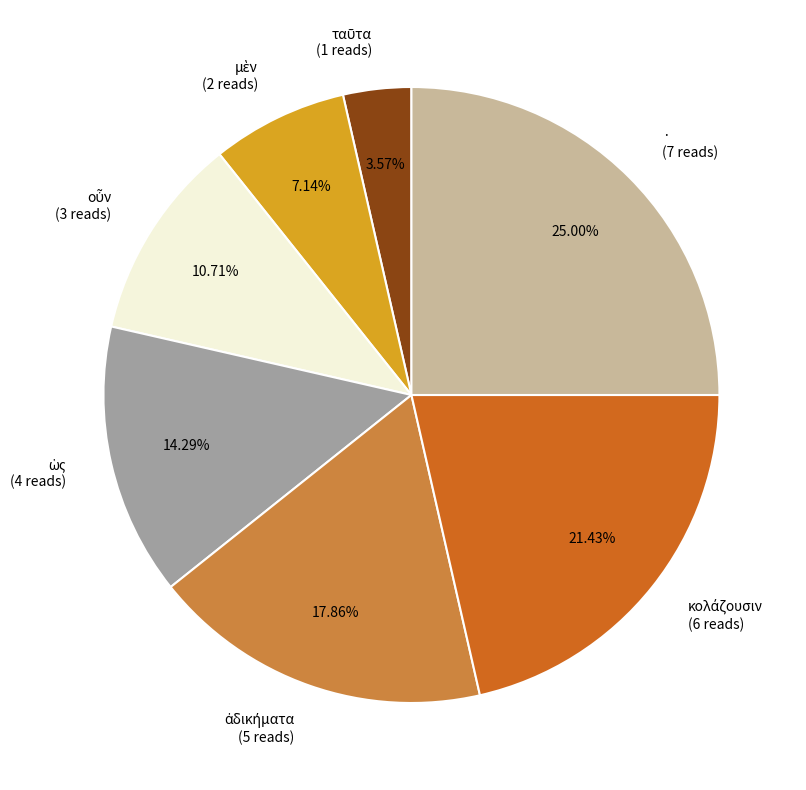

Count the number of slices in the pie.

7